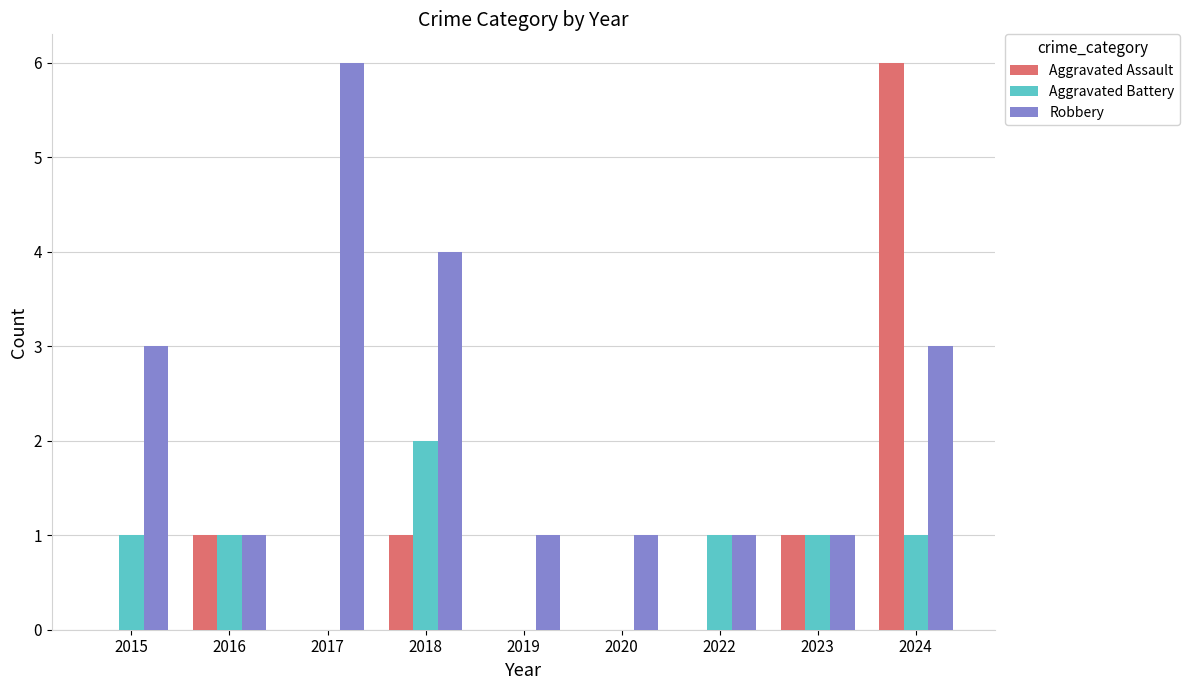

Which series changed the most between 2015 and 2017?

Robbery